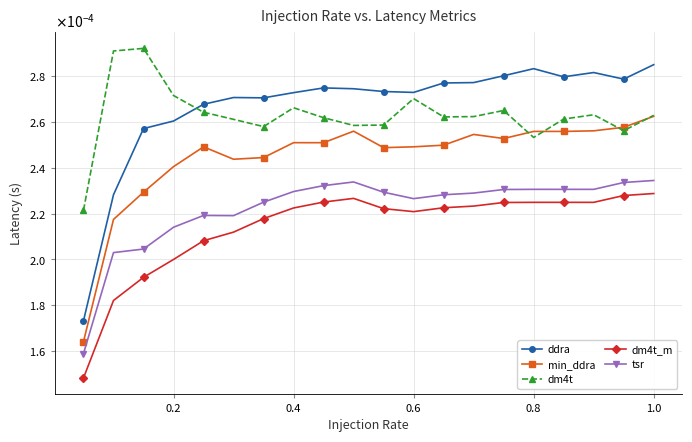

Does the chart have visible grid lines?

Yes